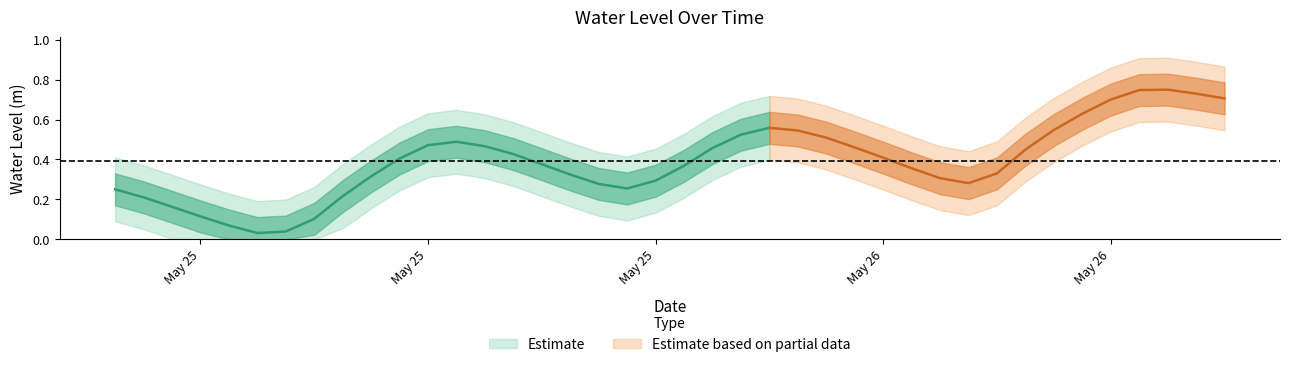

What is the average value?

0.4